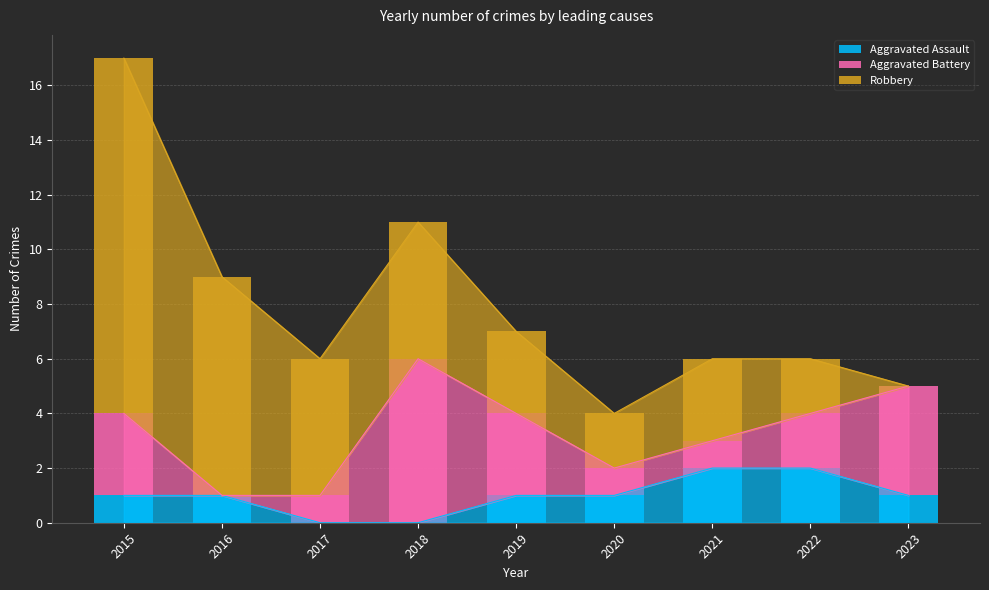

At which label is Aggravated Battery closest to 3?

2015